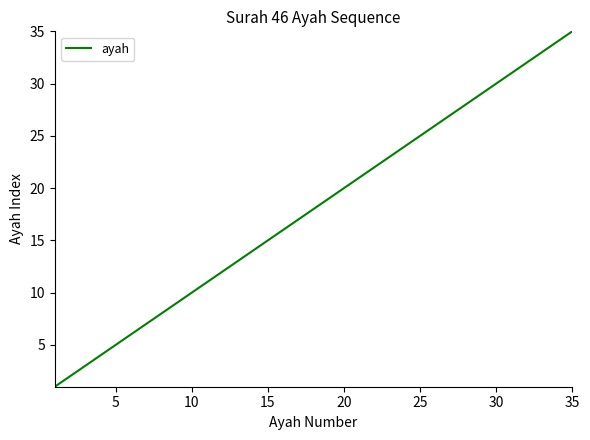

What is the greatest value displayed?

35